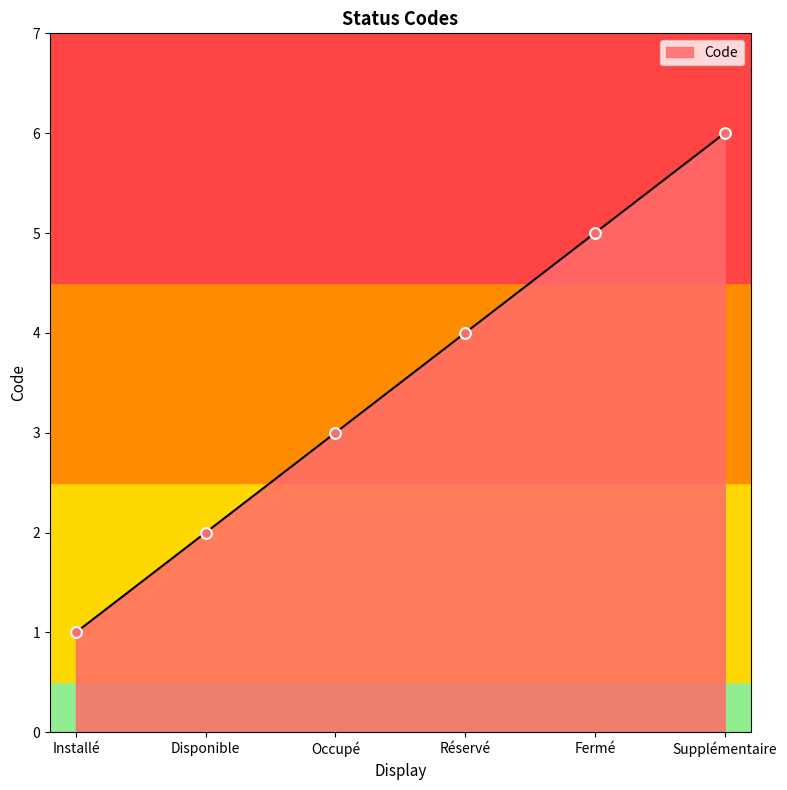

Approximately how many times larger is the value at Fermé compared to Installé?

5.0